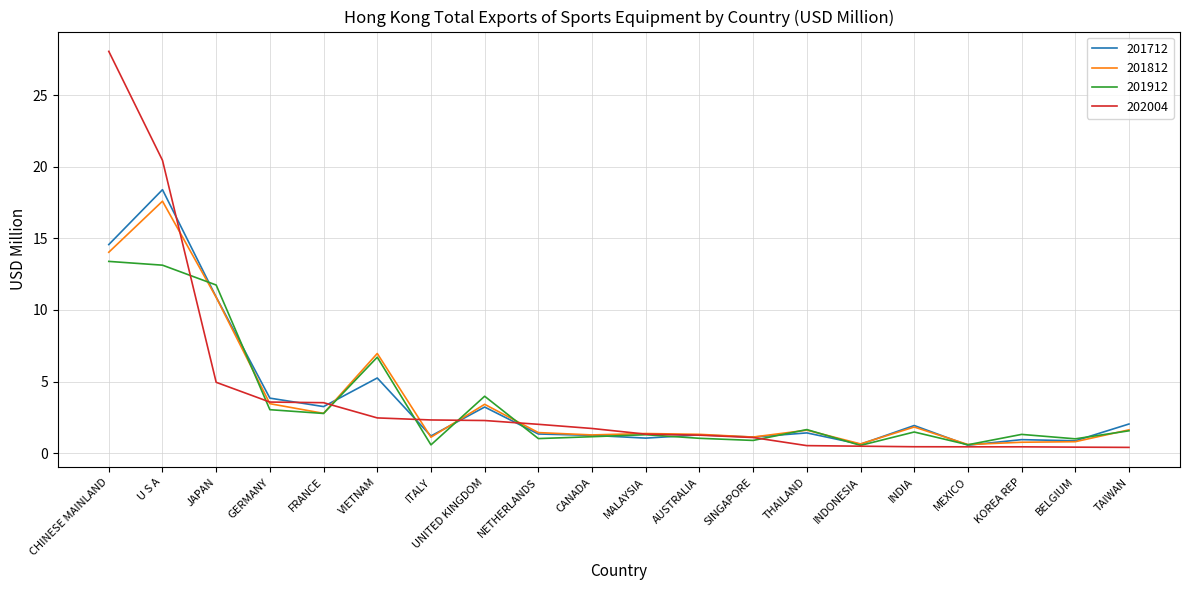

What is the greatest value displayed?

28.0